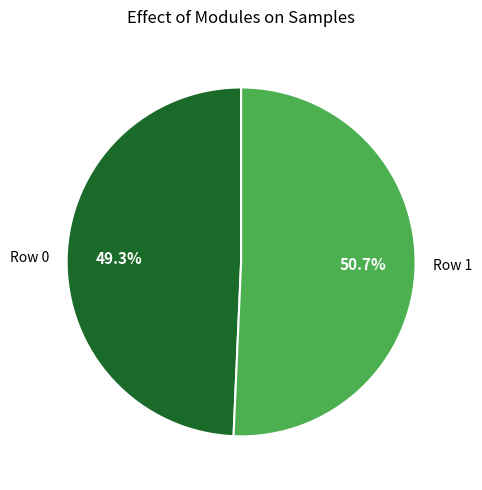

Is there any slice that represents more than half of the pie?

Yes